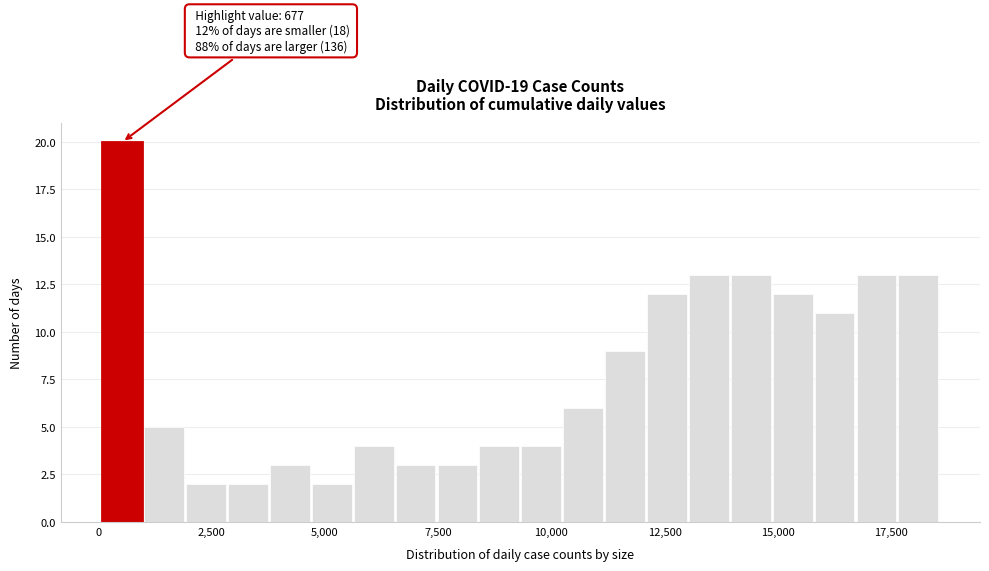

Read against the x-axis, roughly where is the centre of the tallest bar?

500